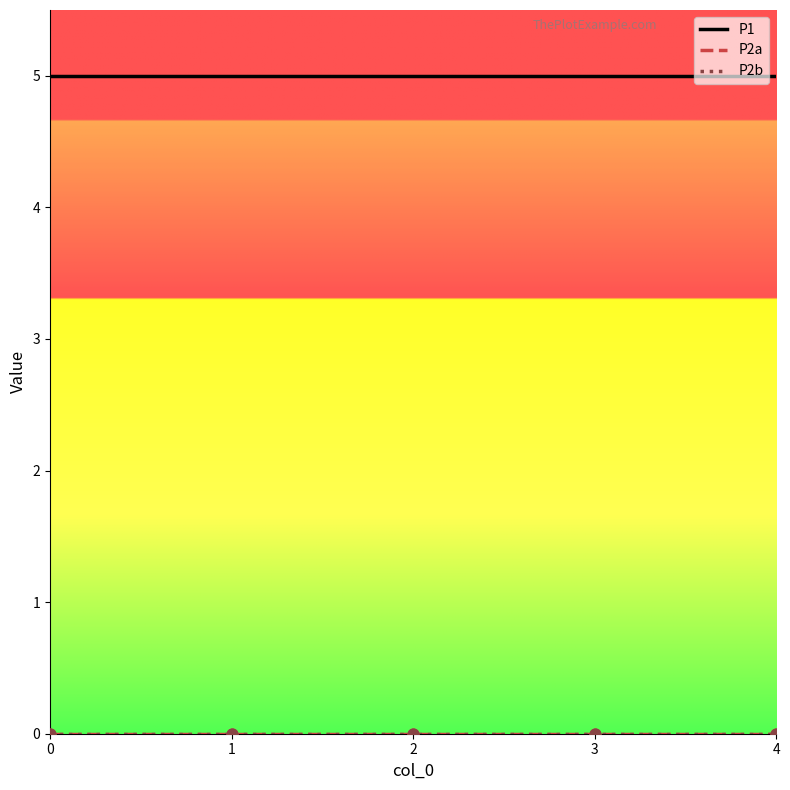

Is the value of P2a at 3 greater than the value of P1 at 1?

No